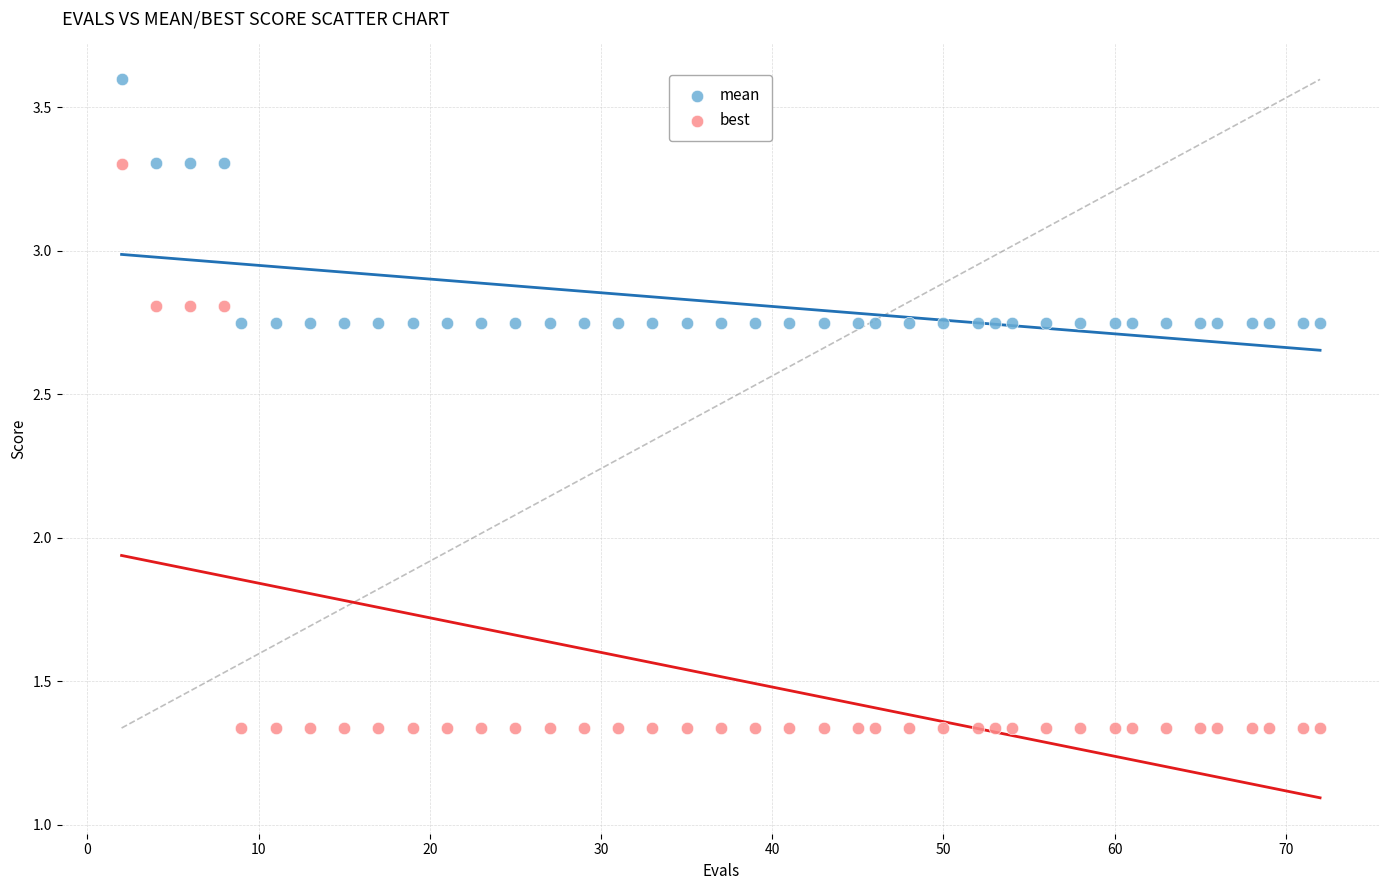

Across all data points, what is the range of Y values (max minus min)?

2.3